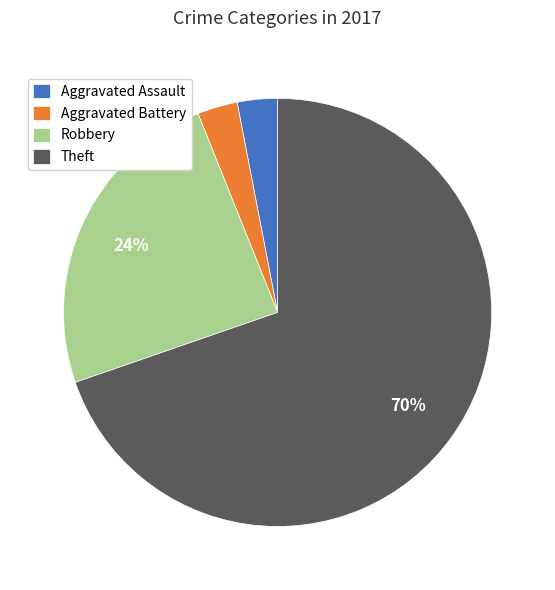

Does any single category account for the majority?

Yes